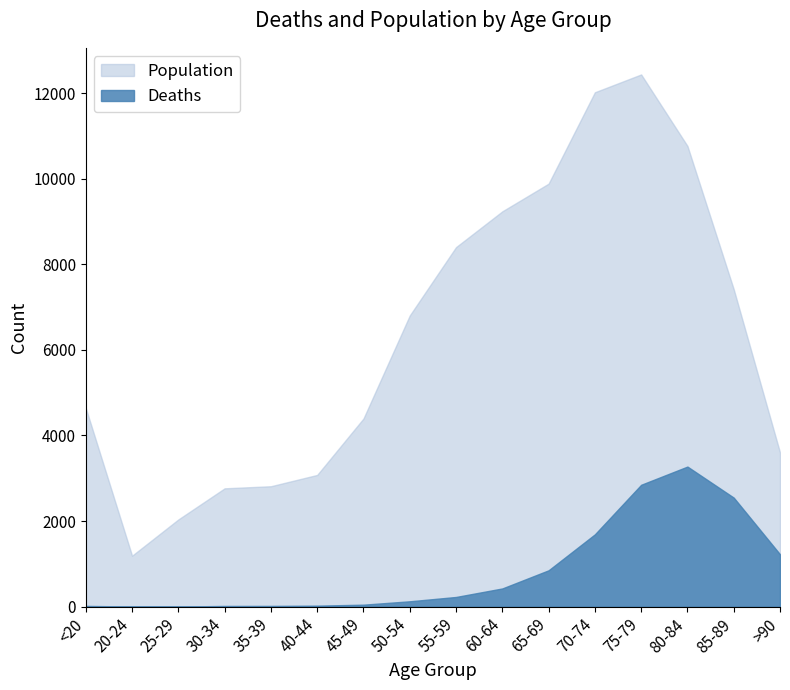

True or false: Population and Deaths intersect in this chart.

False